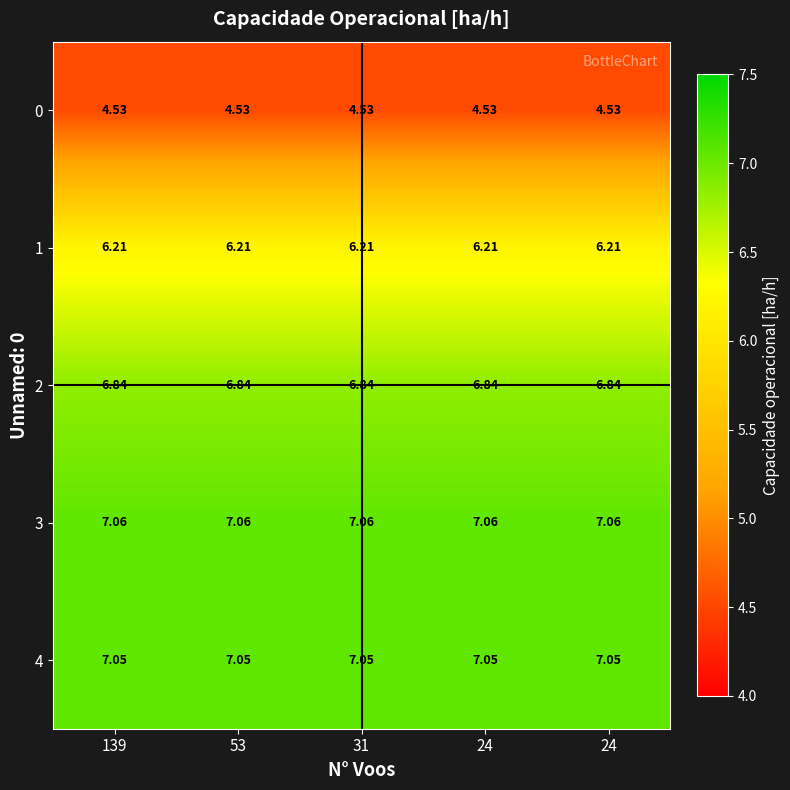

How many data points does each series have?

5